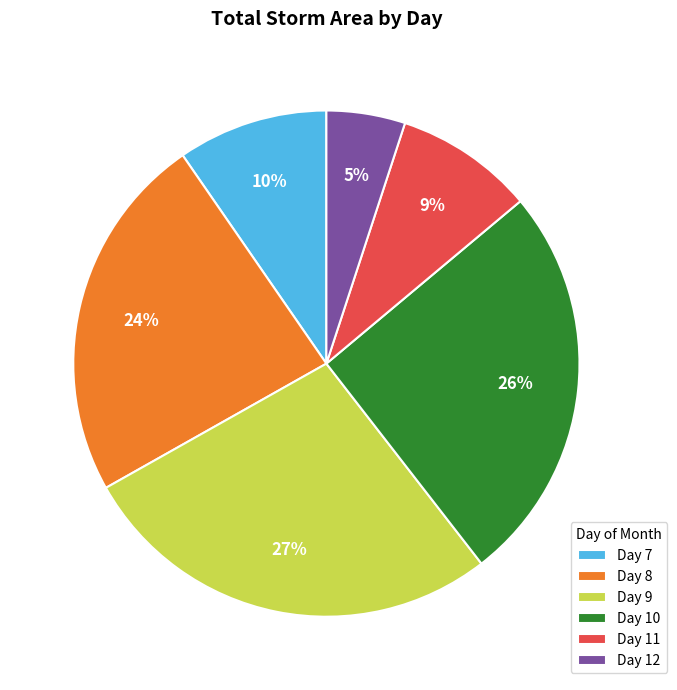

What is the largest slice in the pie chart?

Day 9